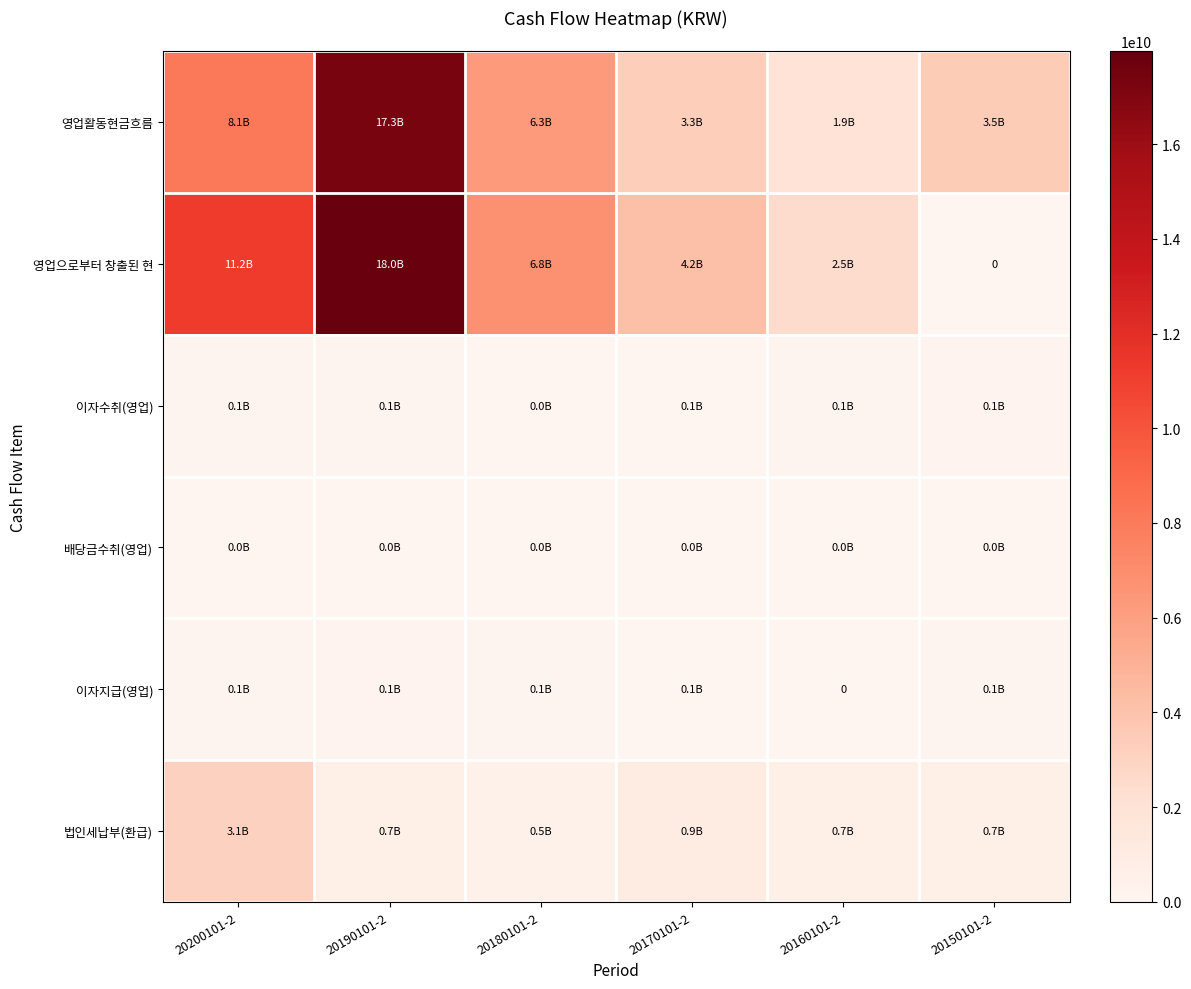

What is the difference between the highest and lowest values at 20180101-2?

6731626907